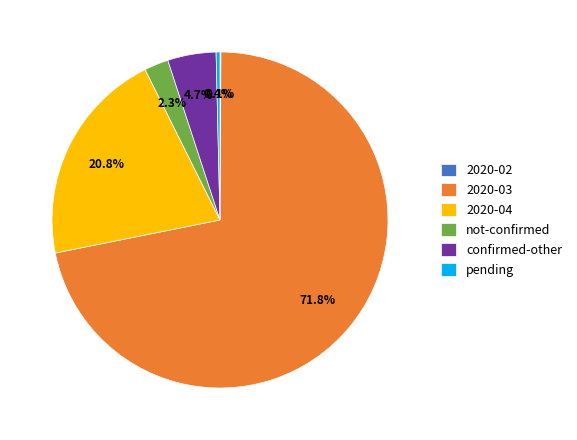

What is the total percentage of 2020-04 and not-confirmed?

23.1%